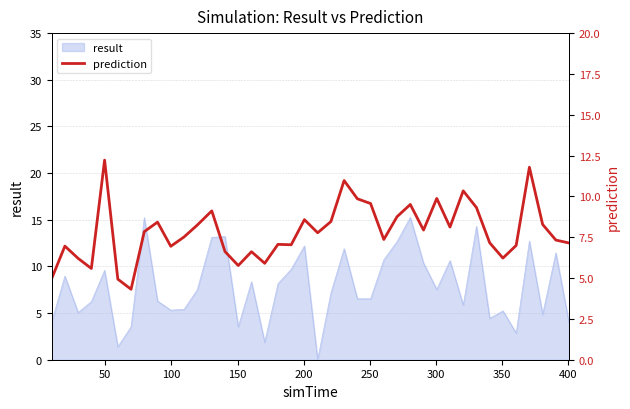

What is the maximum value for result?

15.2